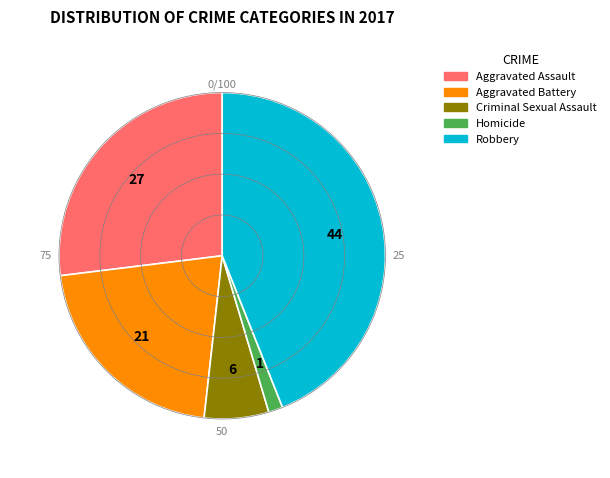

Does Homicide represent more than half of the total?

No